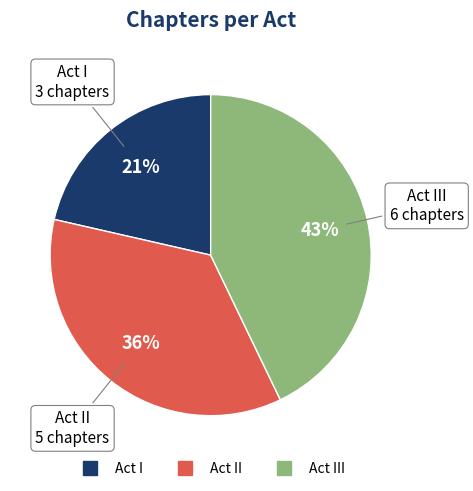

Is there any slice that represents more than half of the pie?

No